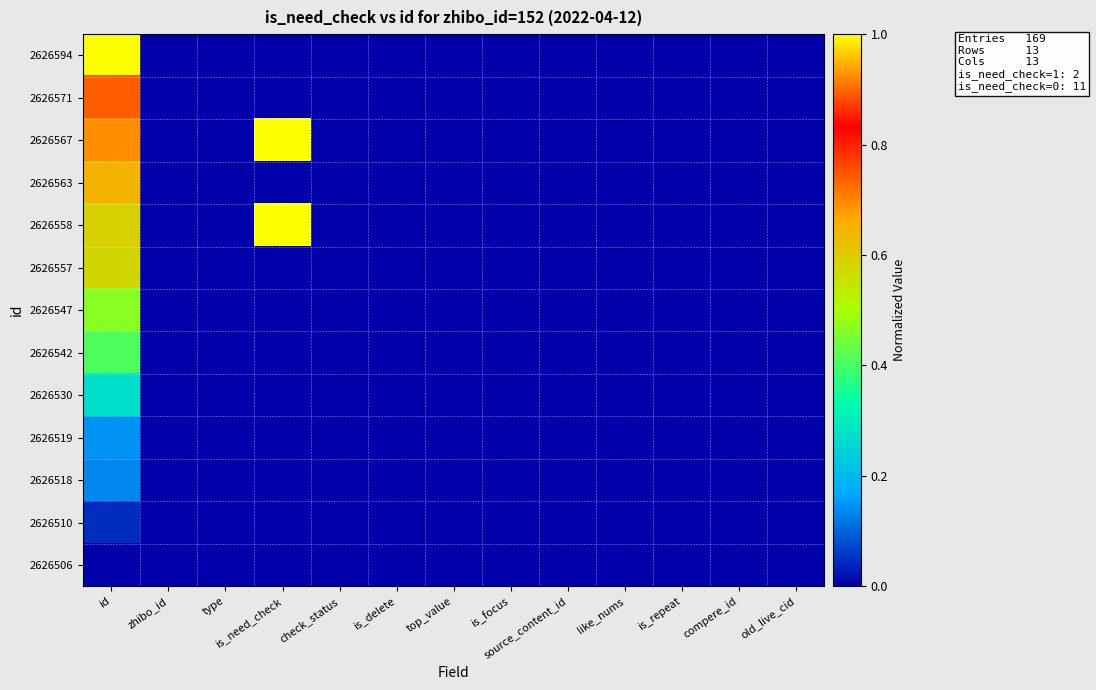

At how many categories does at least one series exceed 0?

2